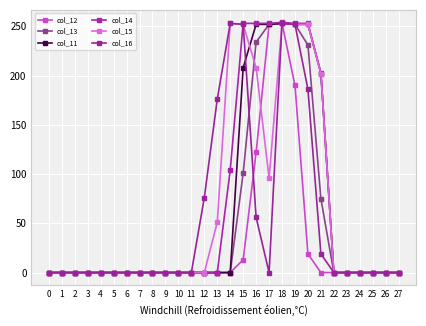

Count the number of data series in this chart.

6